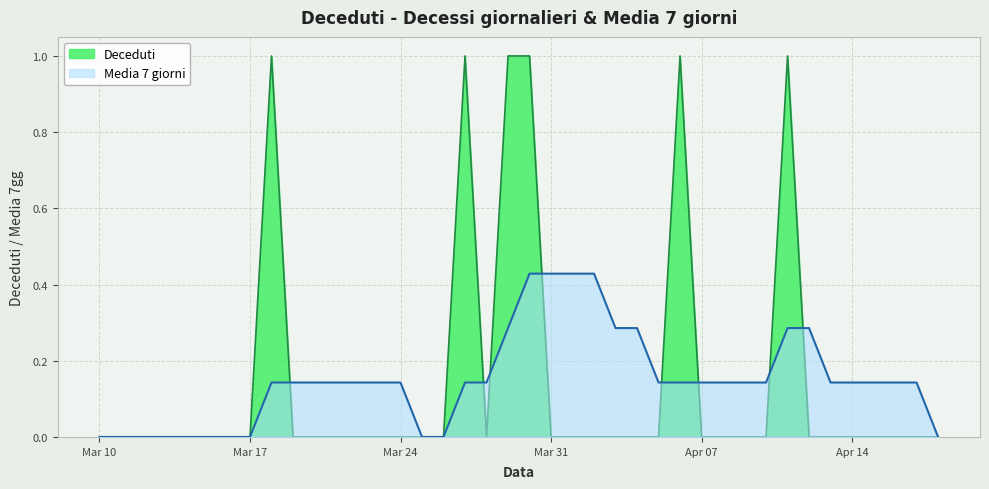

What is the difference between the maximum and minimum values in the Media 7 giorni series?

0.4